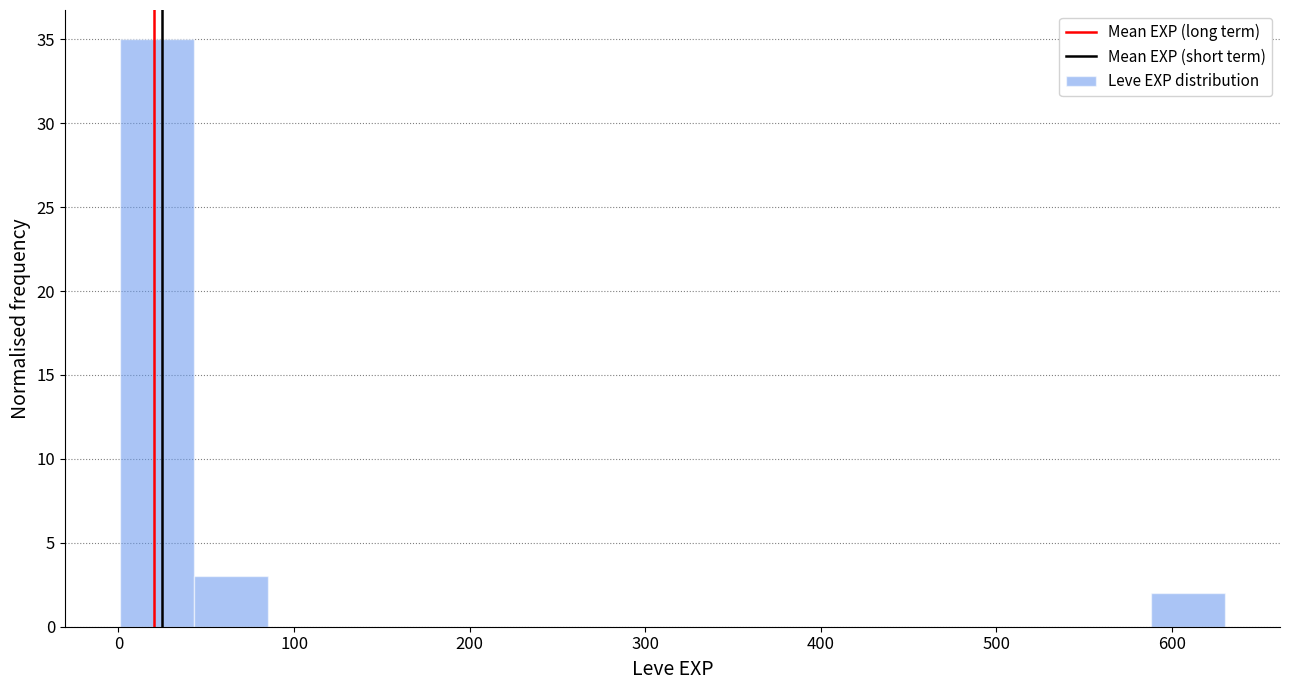

Reading left to right, list every bar in this chart as the range it spans on the x-axis followed by its height. Neither the bar edges nor the heights are printed on the chart, so give them approximately, as read against the axes.

0 to 40: 35
40 to 80: 3
80 to 130: 0
130 to 170: 0
170 to 210: 0
210 to 250: 0
250 to 290: 0
290 to 340: 0
340 to 380: 0
380 to 420: 0
420 to 460: 0
460 to 500: 0
500 to 550: 0
550 to 590: 0
590 to 630: 2